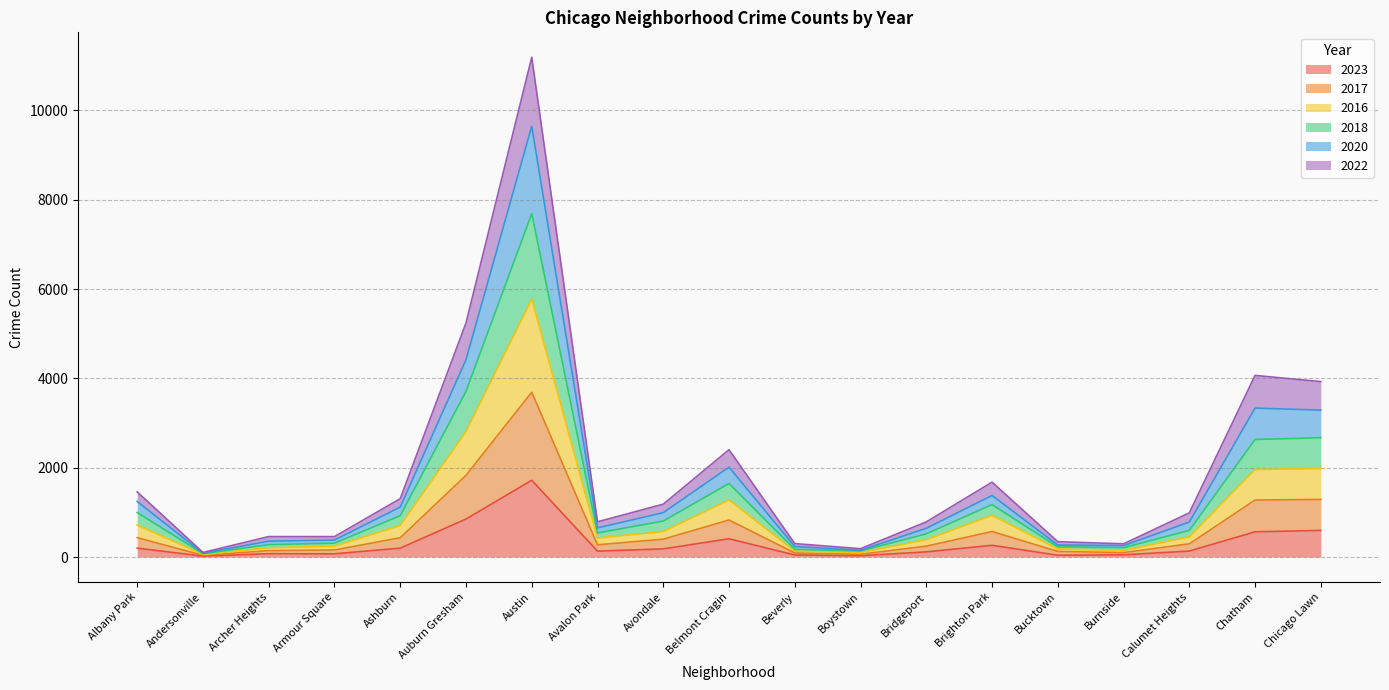

At which label does 2023 reach its peak?

Austin